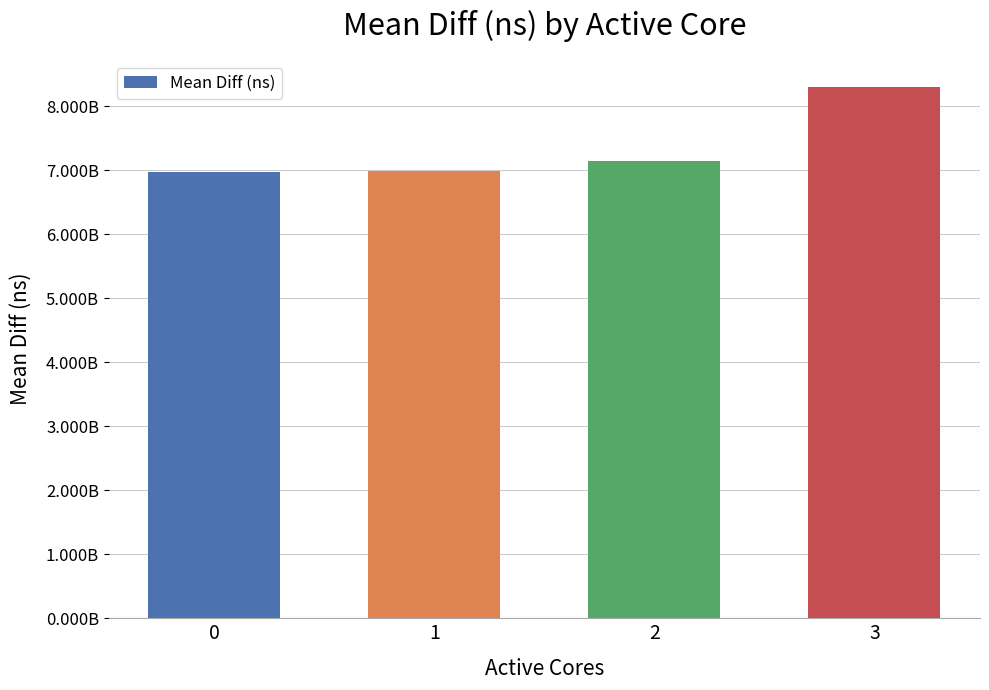

What is the maximum value shown in the chart?

8305358064.0